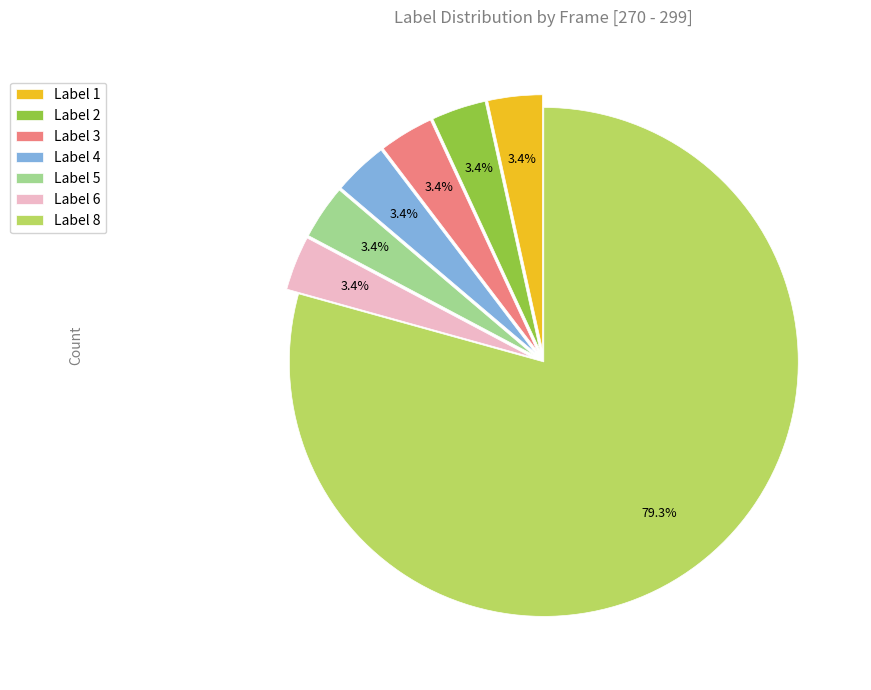

Does any single category account for the majority?

Yes